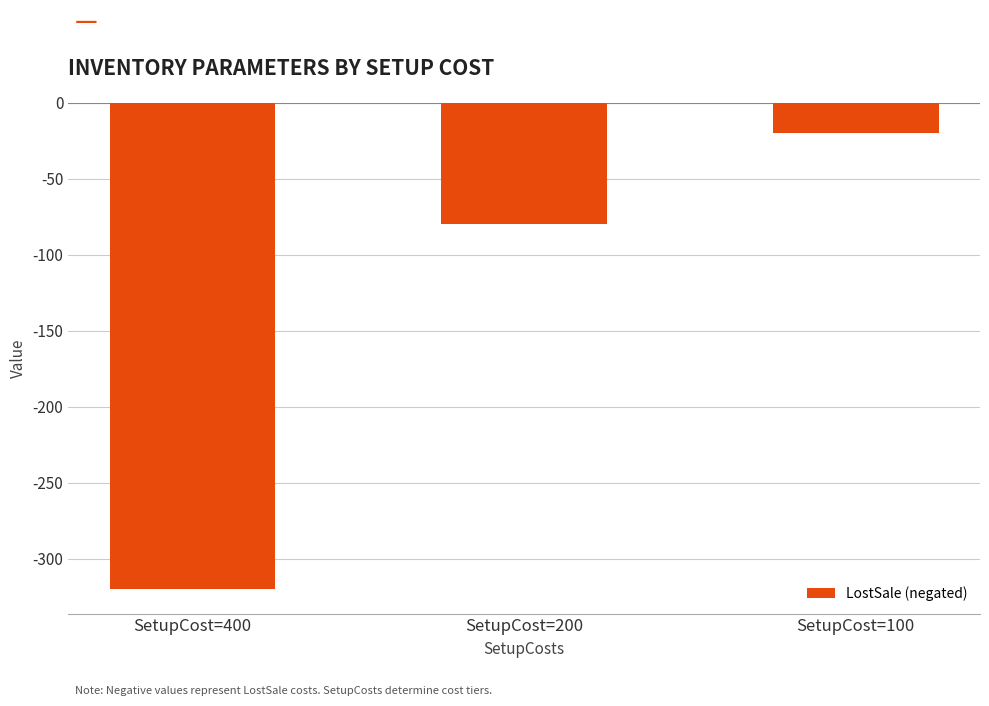

What is the approximate value at SetupCost=200, to the nearest 10?

-80